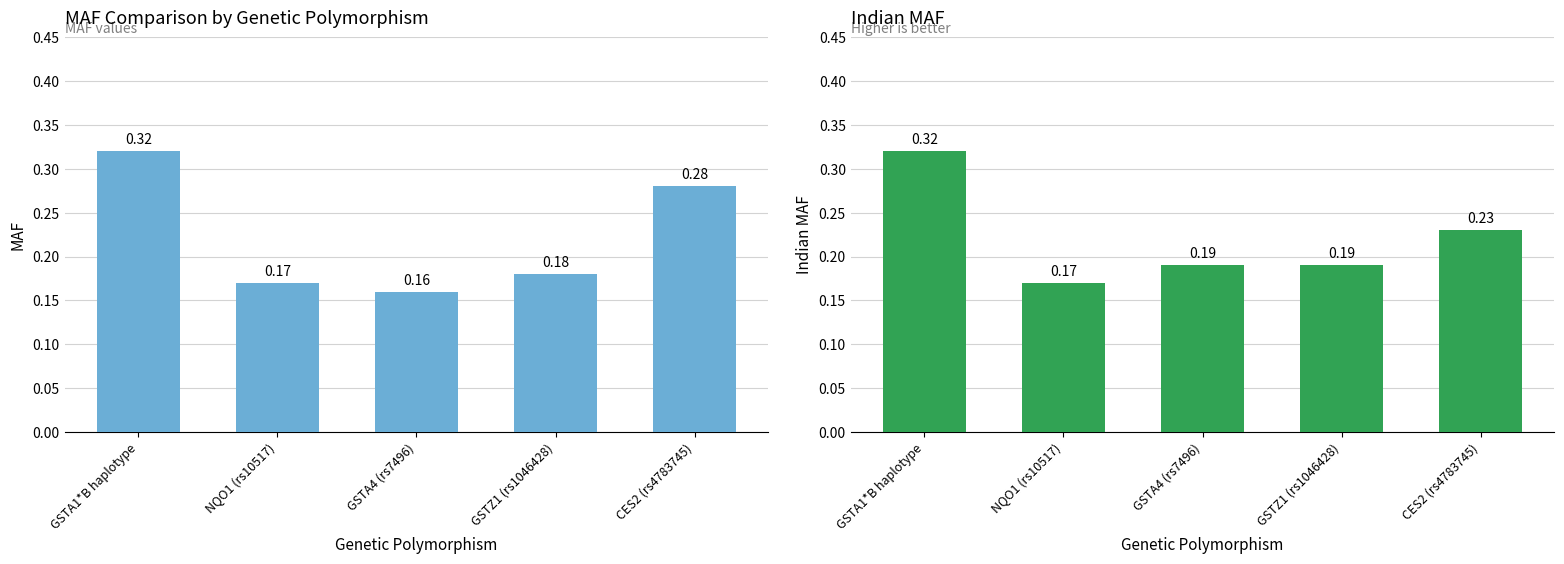

Reading left to right, extract all data points from this chart.

MAF: 0.3	0.2	0.2	0.2	0.3
Indian MAF: 0.3	0.2	0.2	0.2	0.2